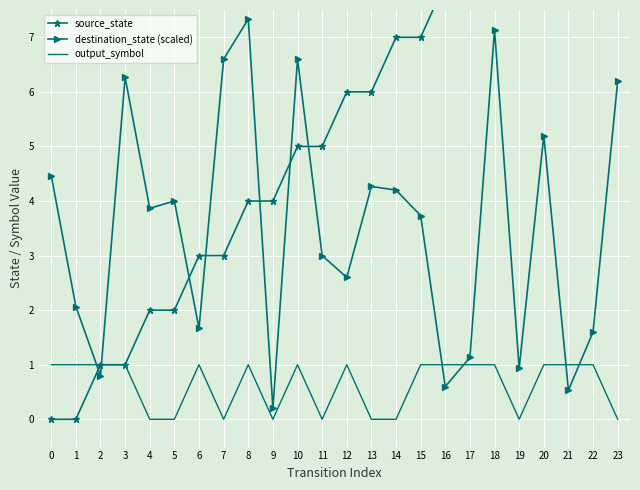

Rank the series by their maximum value, from lowest to highest.

output_symbol, destination_state (scaled), source_state